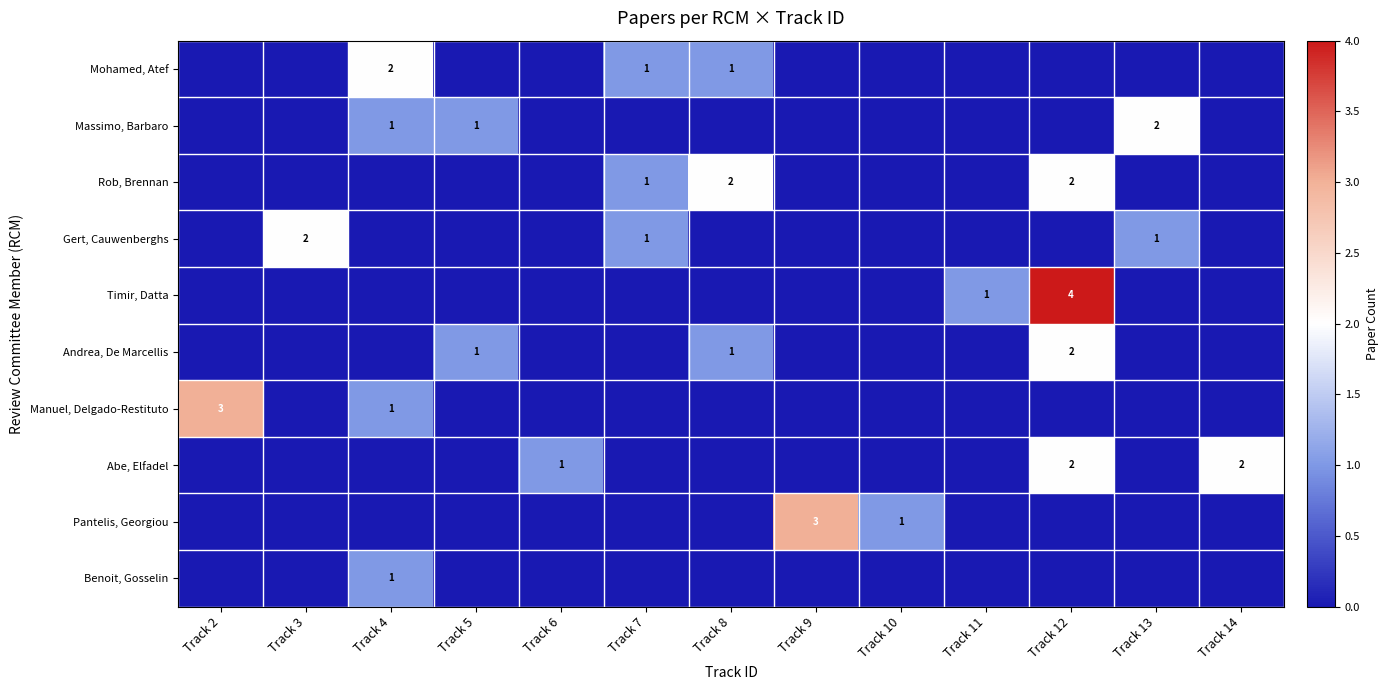

Which category has the lowest value across all series?

Track 2